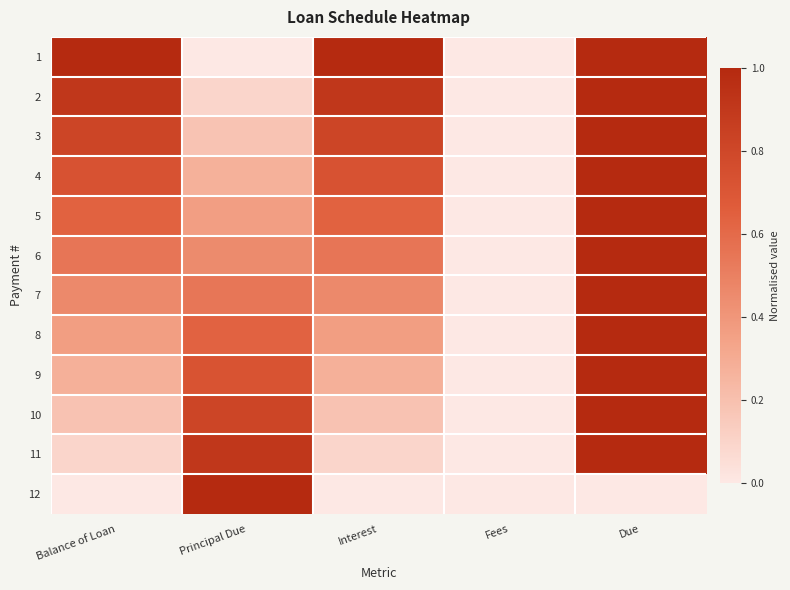

What is the maximum value shown in the chart?

1.0